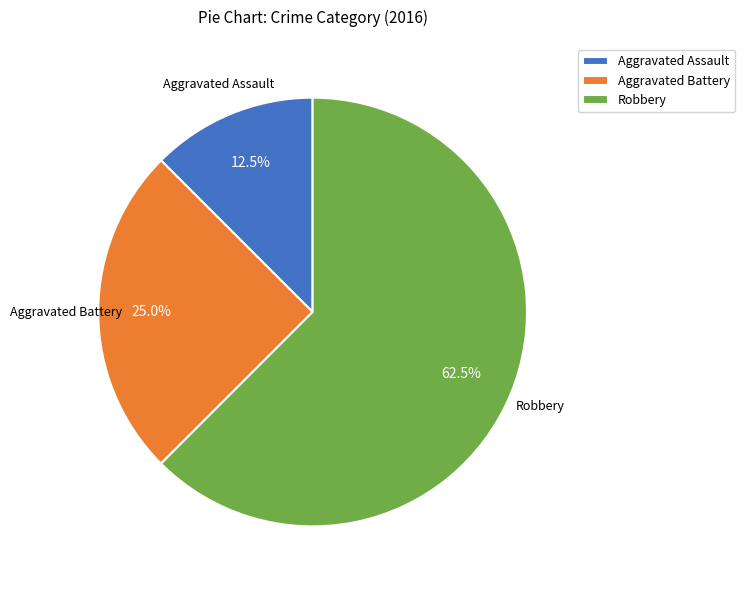

Which slice represents more than half of the pie?

Robbery